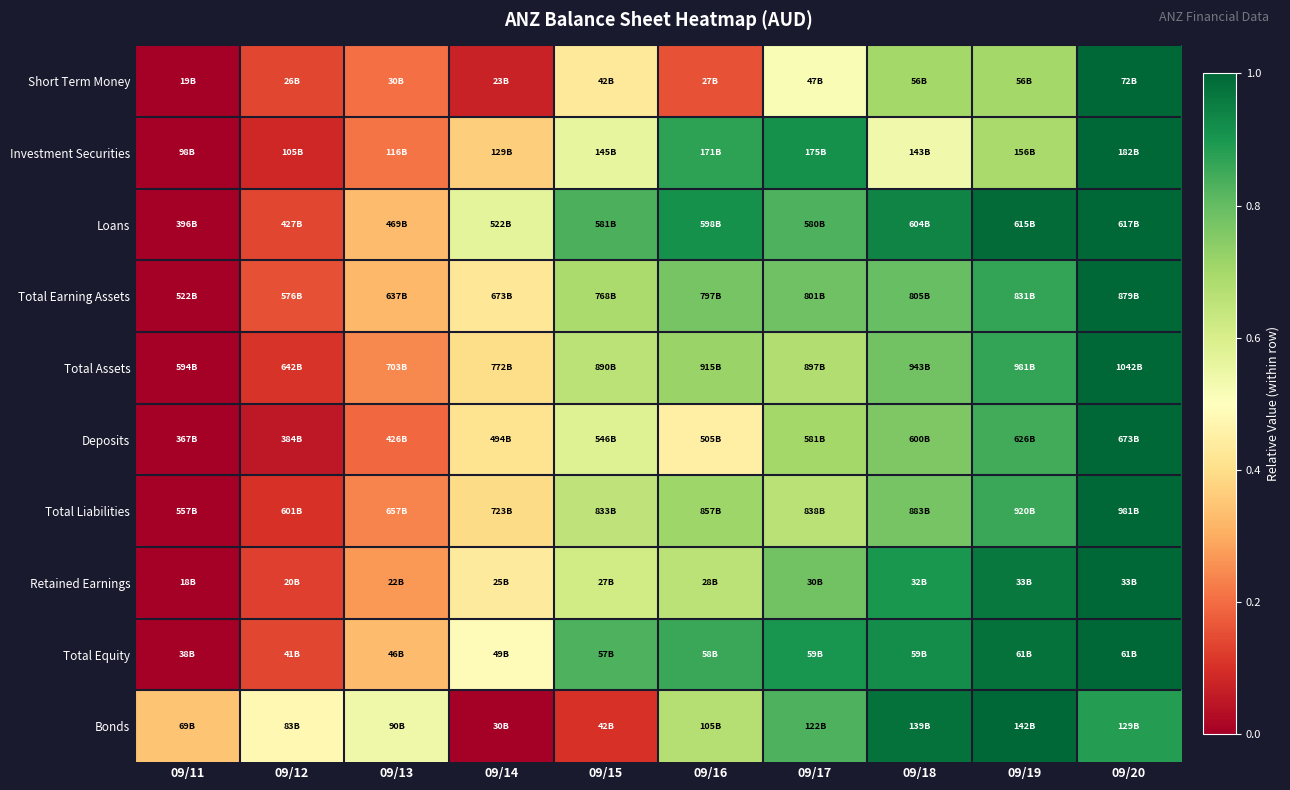

Reading left to right, extract all data points from this chart.

Short Term Money: 09/11=0.0	09/12=0.1	09/13=0.2	09/14=0.1	09/15=0.4	09/16=0.2	09/17=0.5	09/18=0.7	09/19=0.7	09/20=1.0
Investment Securities: 09/11=0.0	09/12=0.1	09/13=0.2	09/14=0.4	09/15=0.6	09/16=0.9	09/17=0.9	09/18=0.5	09/19=0.7	09/20=1.0
Loans: 09/11=0.0	09/12=0.1	09/13=0.3	09/14=0.6	09/15=0.8	09/16=0.9	09/17=0.8	09/18=0.9	09/19=1.0	09/20=1.0
Total Earning Assets: 09/11=0.0	09/12=0.2	09/13=0.3	09/14=0.4	09/15=0.7	09/16=0.8	09/17=0.8	09/18=0.8	09/19=0.9	09/20=1.0
Total Assets: 09/11=0.0	09/12=0.1	09/13=0.2	09/14=0.4	09/15=0.7	09/16=0.7	09/17=0.7	09/18=0.8	09/19=0.9	09/20=1.0
Deposits: 09/11=0.0	09/12=0.1	09/13=0.2	09/14=0.4	09/15=0.6	09/16=0.5	09/17=0.7	09/18=0.8	09/19=0.8	09/20=1.0
Total Liabilities: 09/11=0.0	09/12=0.1	09/13=0.2	09/14=0.4	09/15=0.7	09/16=0.7	09/17=0.7	09/18=0.8	09/19=0.9	09/20=1.0
Retained Earnings: 09/11=0.0	09/12=0.1	09/13=0.3	09/14=0.4	09/15=0.6	09/16=0.7	09/17=0.8	09/18=0.9	09/19=1.0	09/20=1.0
Total Equity: 09/11=0.0	09/12=0.1	09/13=0.3	09/14=0.5	09/15=0.8	09/16=0.9	09/17=0.9	09/18=0.9	09/19=1.0	09/20=1.0
Bonds: 09/11=0.3	09/12=0.5	09/13=0.5	09/14=0.0	09/15=0.1	09/16=0.7	09/17=0.8	09/18=1.0	09/19=1.0	09/20=0.9